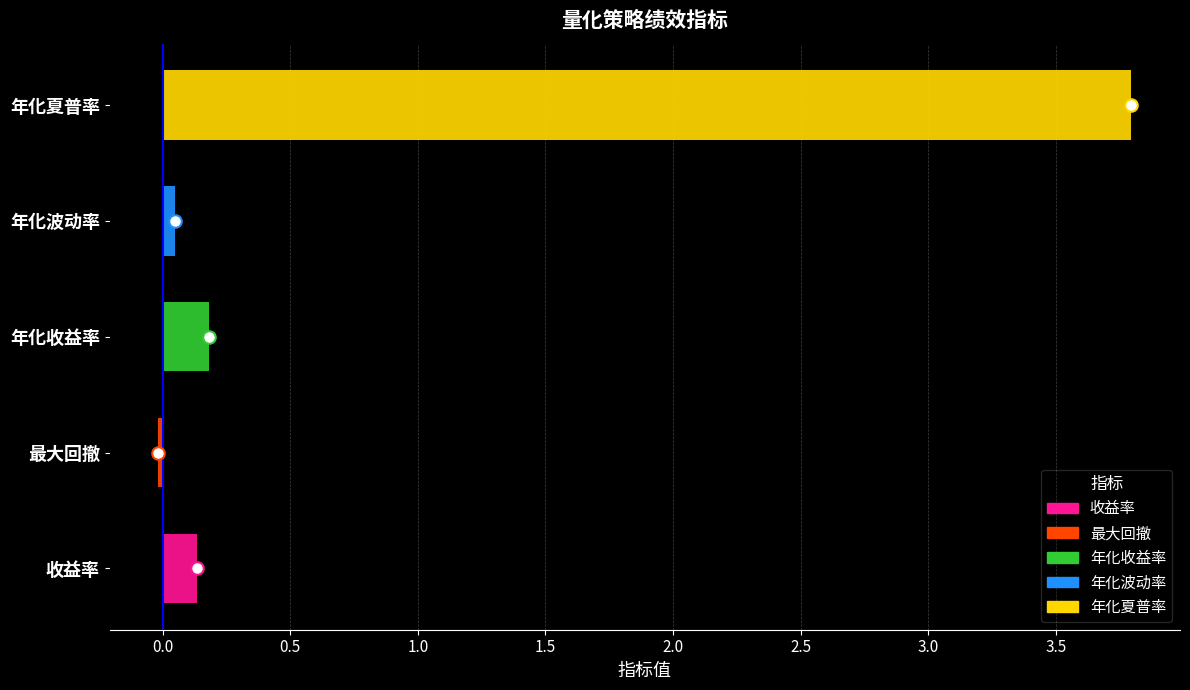

Reading left to right, list all the values displayed in this chart.

0.1	-0.0	0.2	0.0	3.8